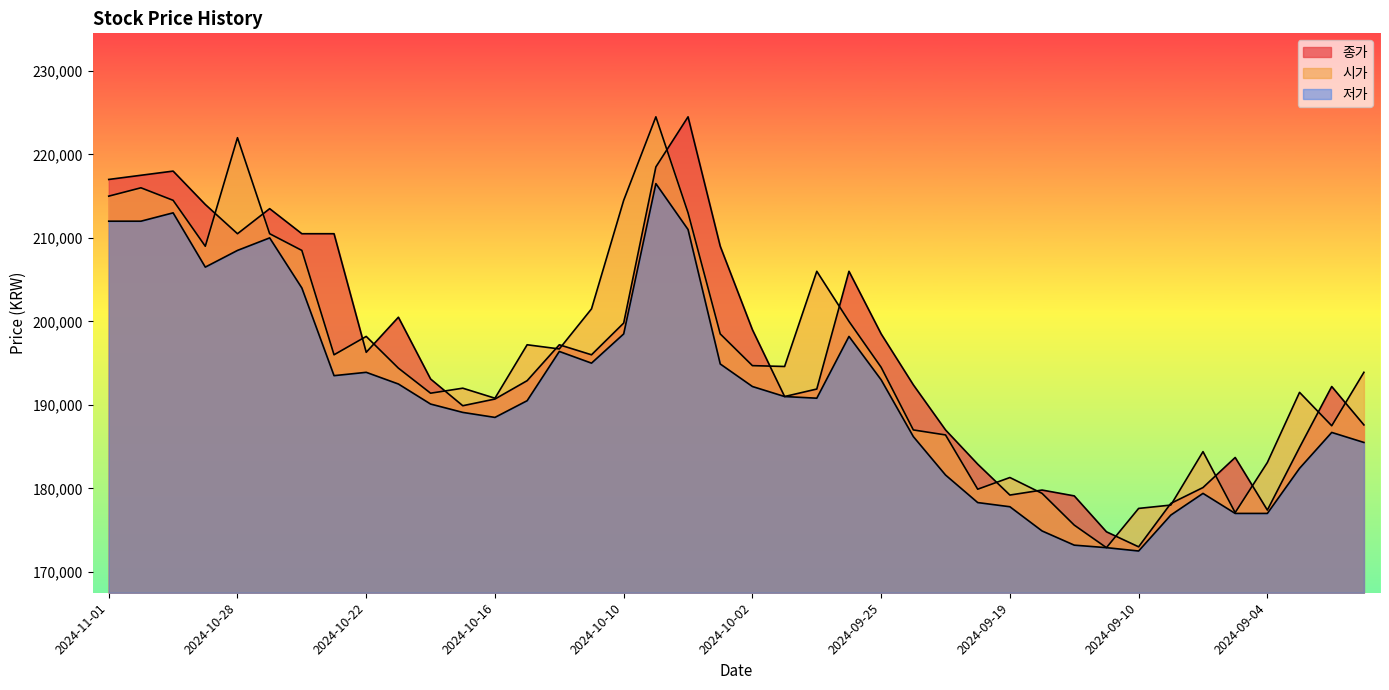

The value of 종가 at 2024-10-15 is 192900. True or false?

True